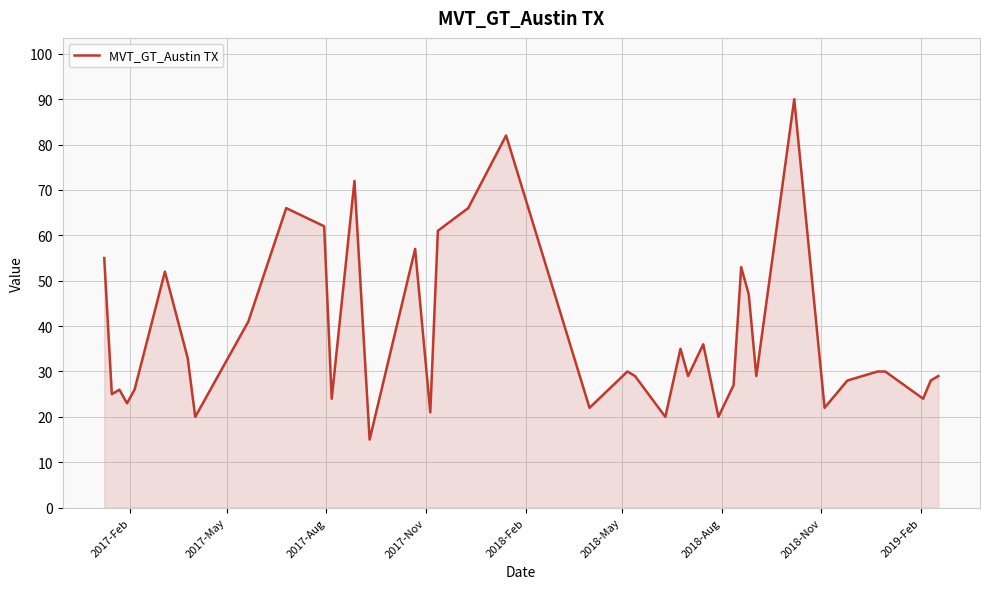

What is the greatest value displayed?

90